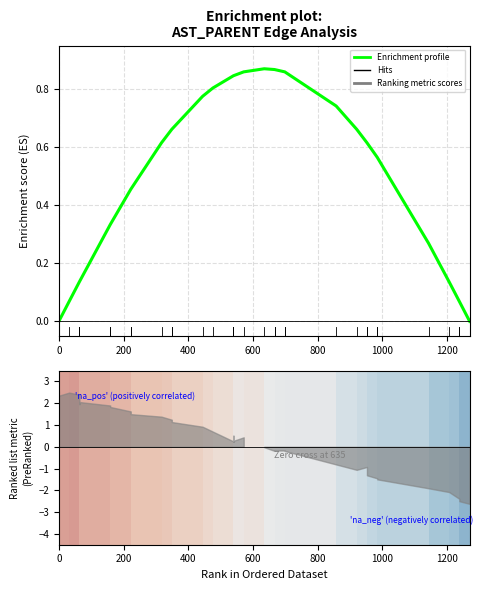

Reading left to right, list all the values displayed in this chart.

0.0	0.0	0.1	0.1	0.1	0.1	0.3	0.3	0.5	0.5	0.6	0.7	0.7	0.8	0.8	0.8	0.8	0.8	0.8	0.8	0.8	0.8	0.9	0.9	0.9	0.9	0.9	0.9	0.7	0.7	0.6	0.6	0.6	0.6	0.3	0.1	0.1	0.1	0.0	0.0